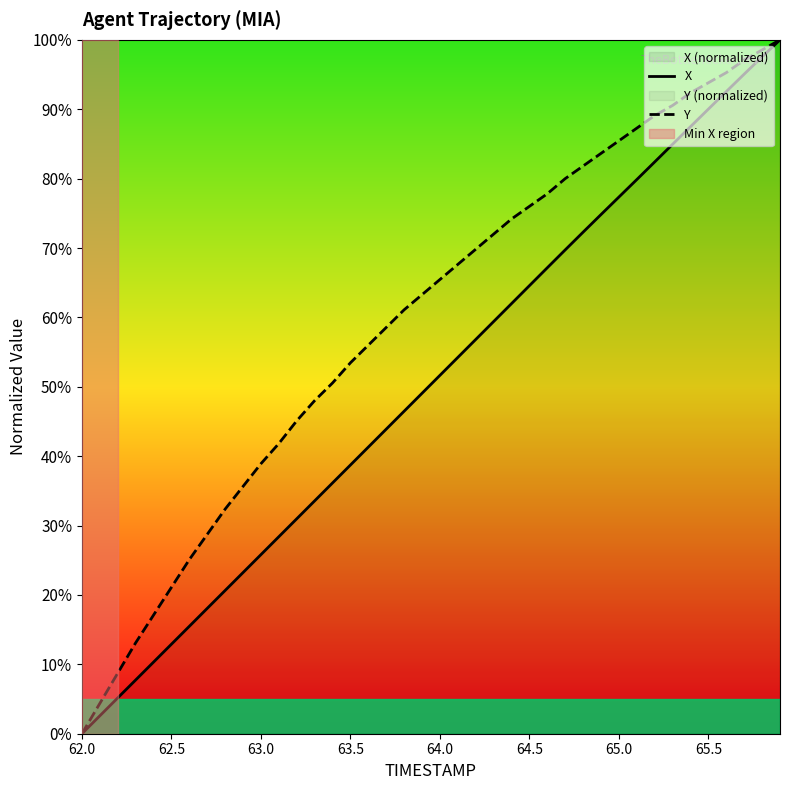

True or false: Y has a value of 2.6 at 62.5.

False